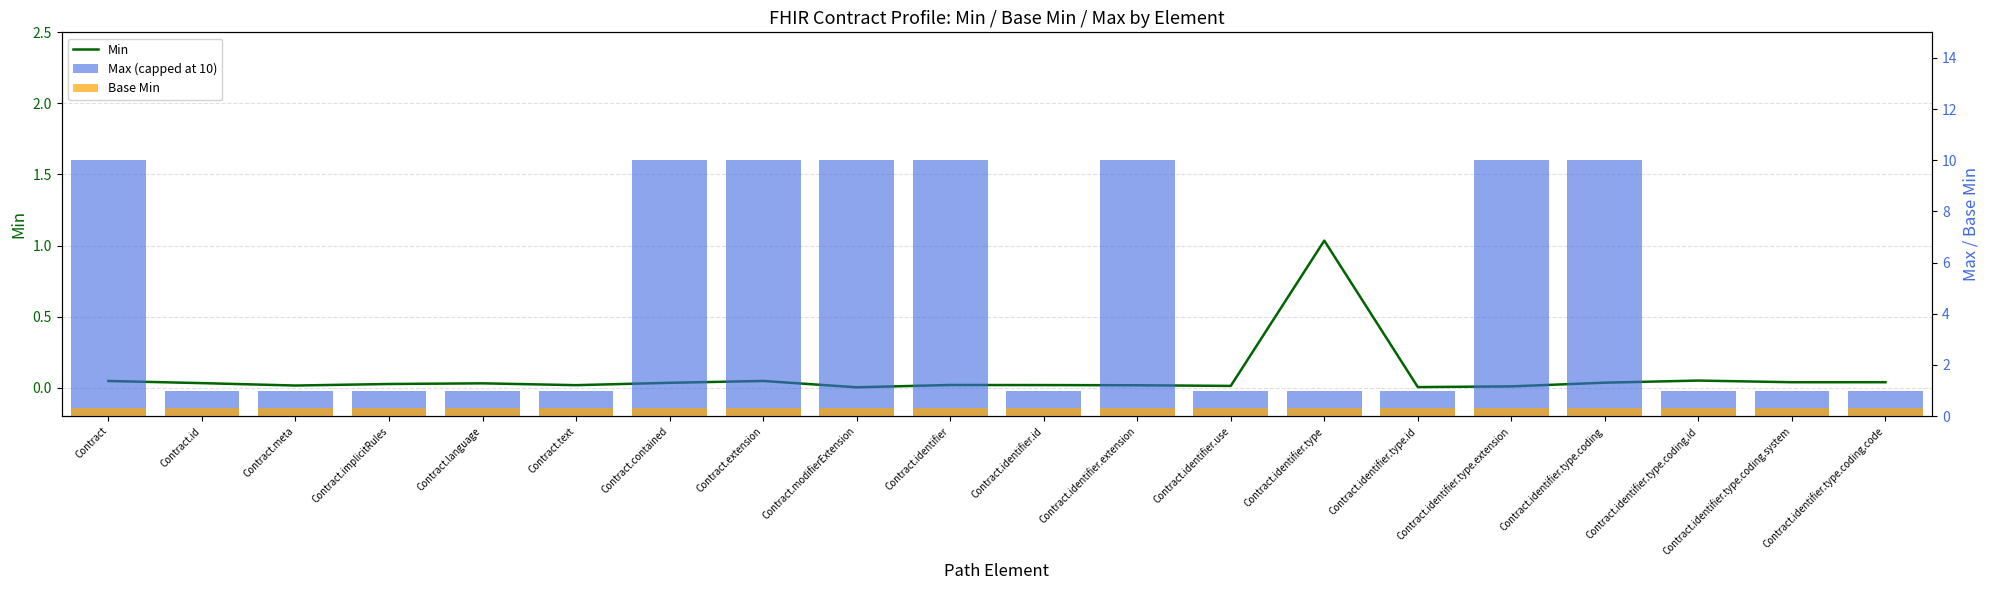

The value of Min at Contract.identifier.use is 0.0. True or false?

True